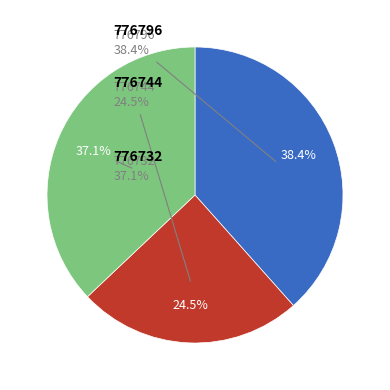

What percentage is the 776732 slice, to the nearest percent?

37%